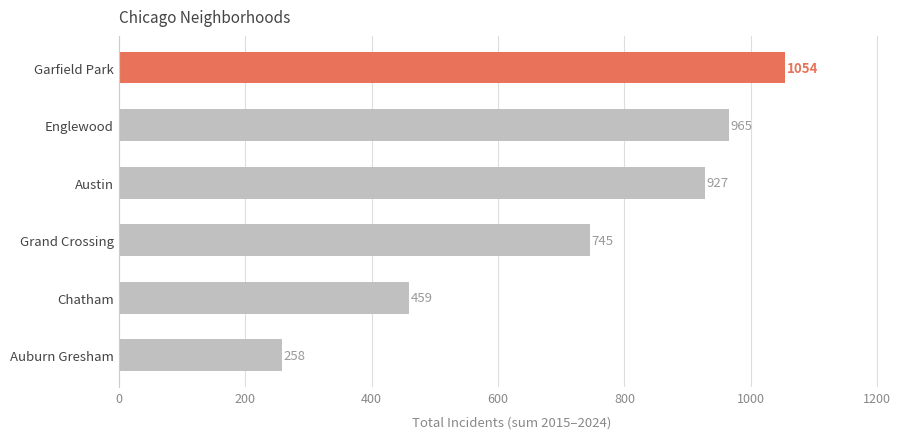

Read the value at Grand Crossing.

745